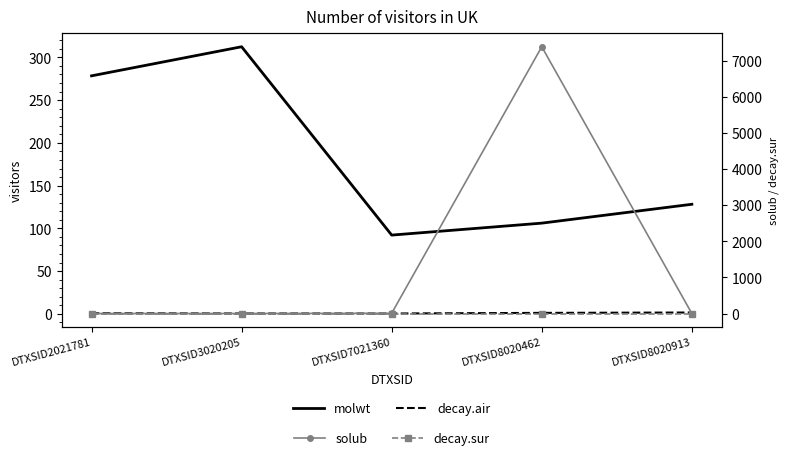

What value does the molwt series have at DTXSID2021781?

278.4